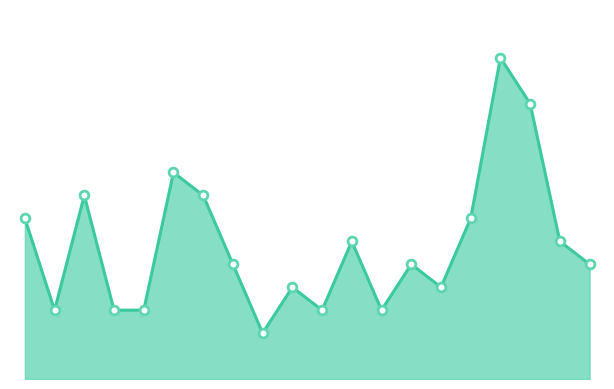

Does the chart have visible grid lines?

No